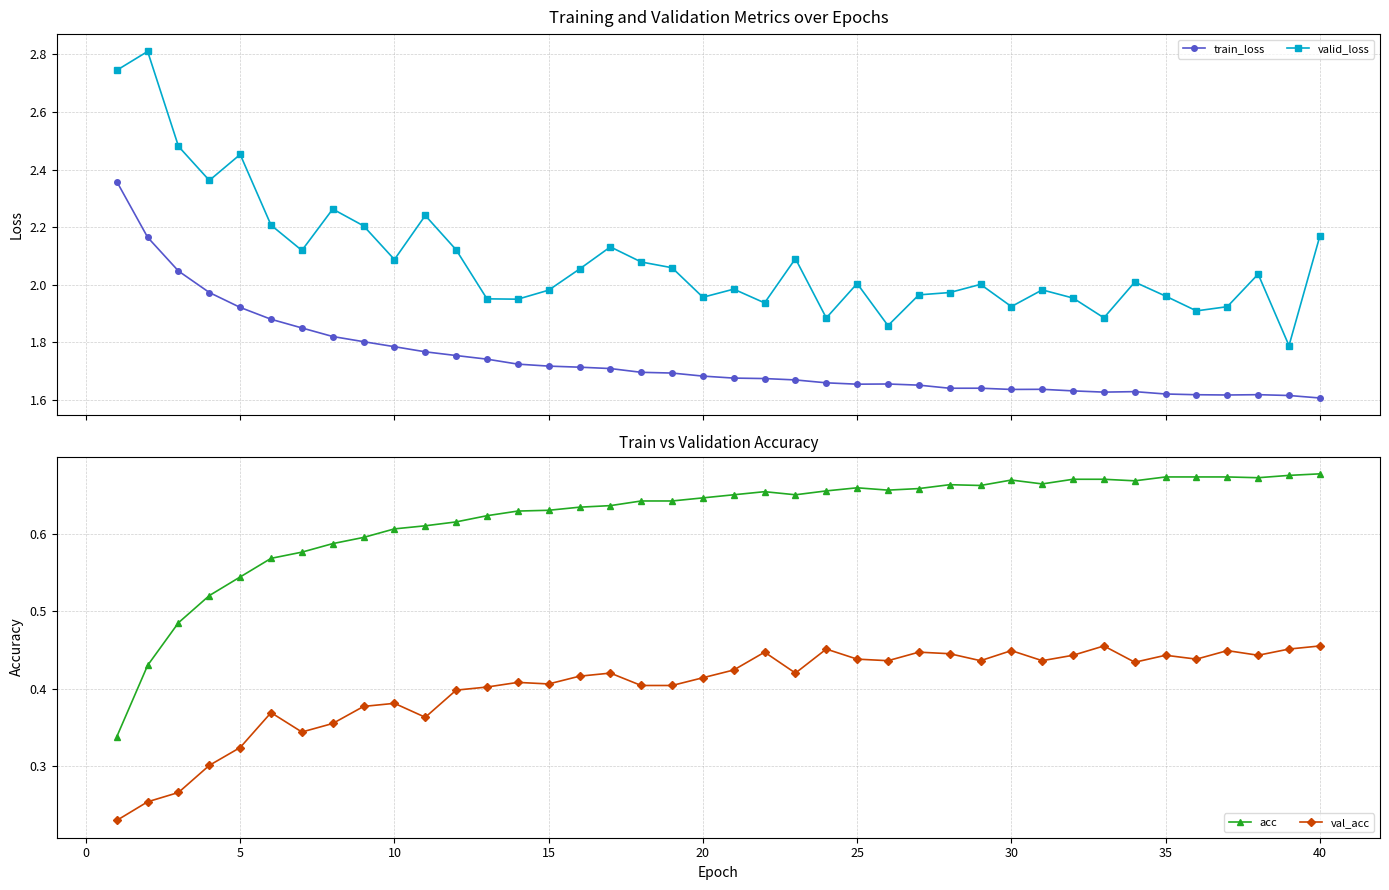

True or false: valid_loss has more than 1 interior local peaks.

True